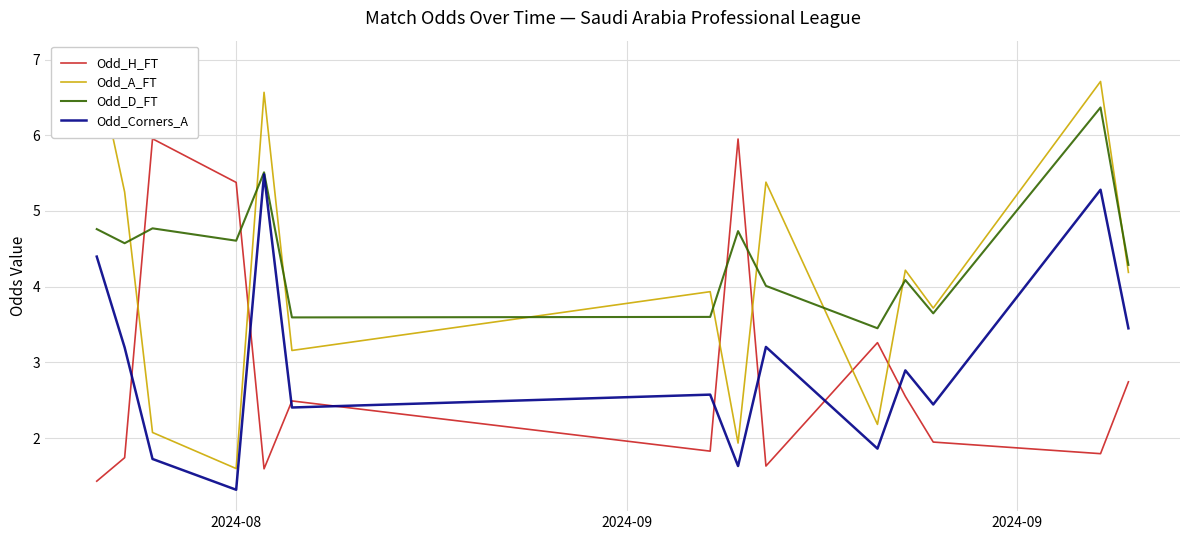

How many intersections are there between Odd_H_FT and Odd_D_FT?

4